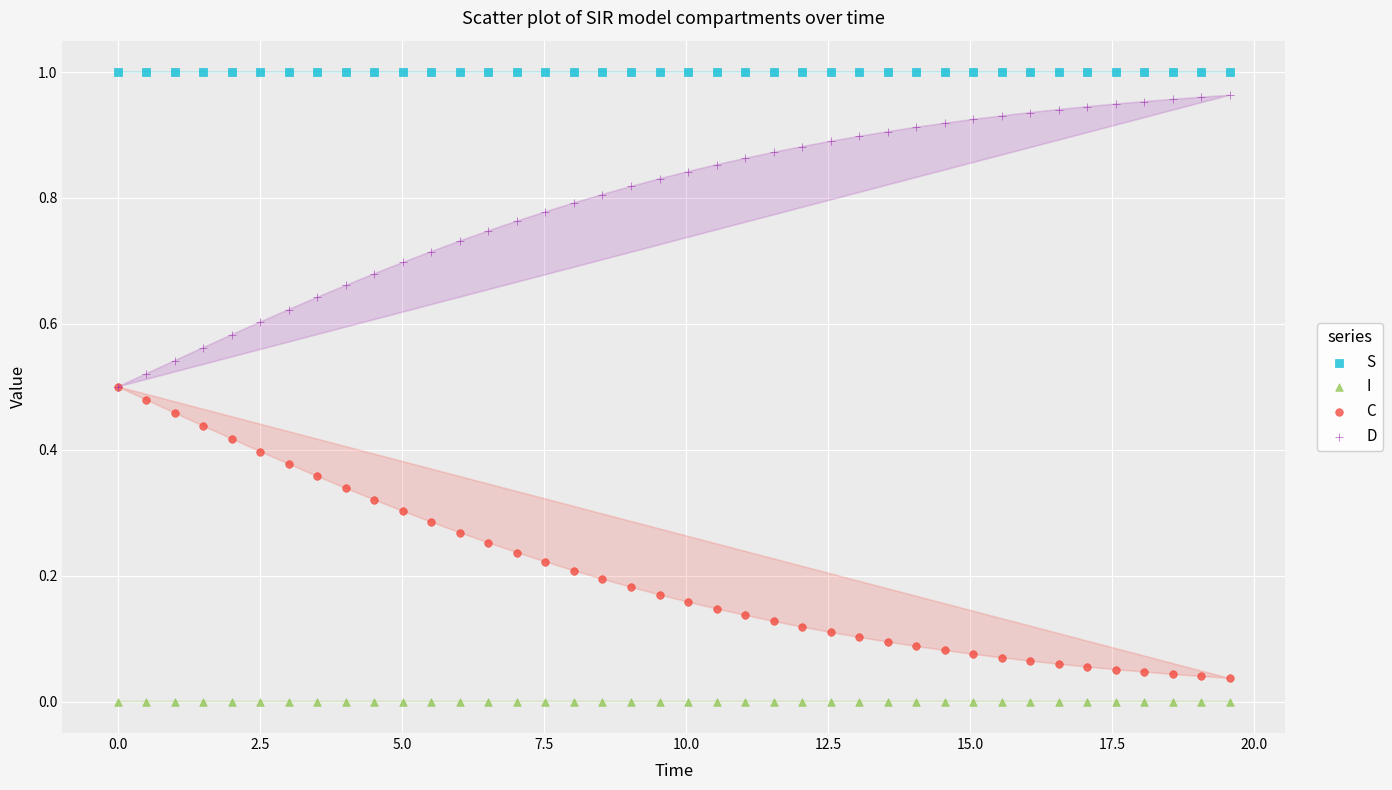

Which series contains the highest Y value?

S